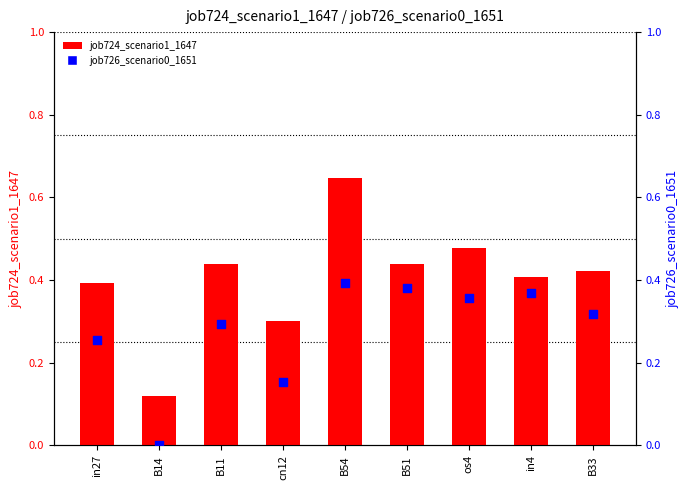

What are all the series names shown in the legend?

job724_scenario1_1647, job726_scenario0_1651